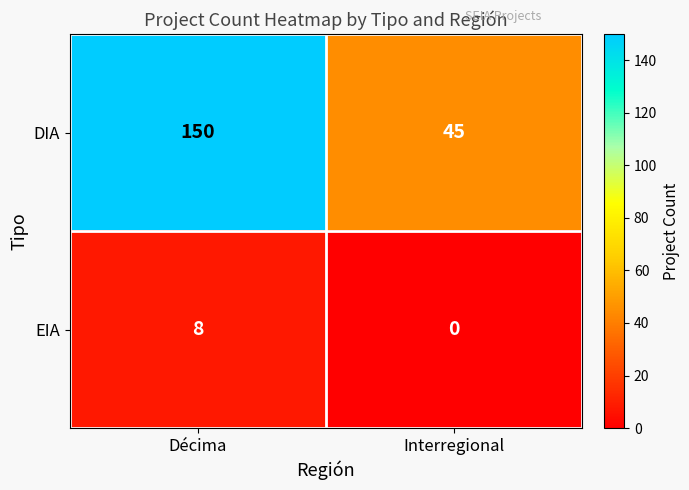

The value of DIA at Interregional is 13. True or false?

False